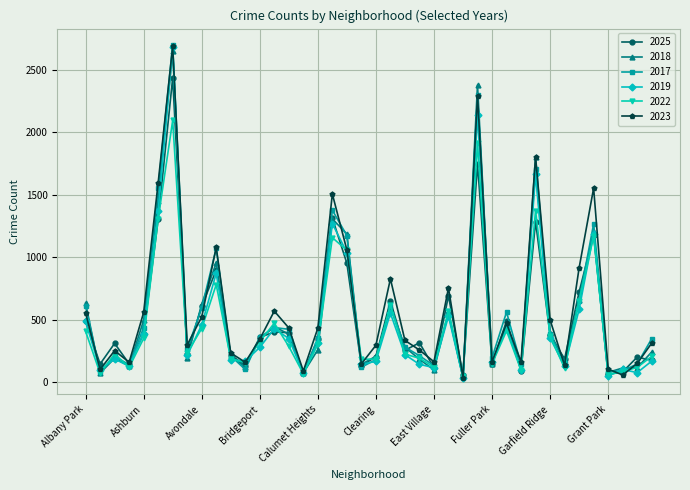

How many data points in 2018 are less than 280?

20